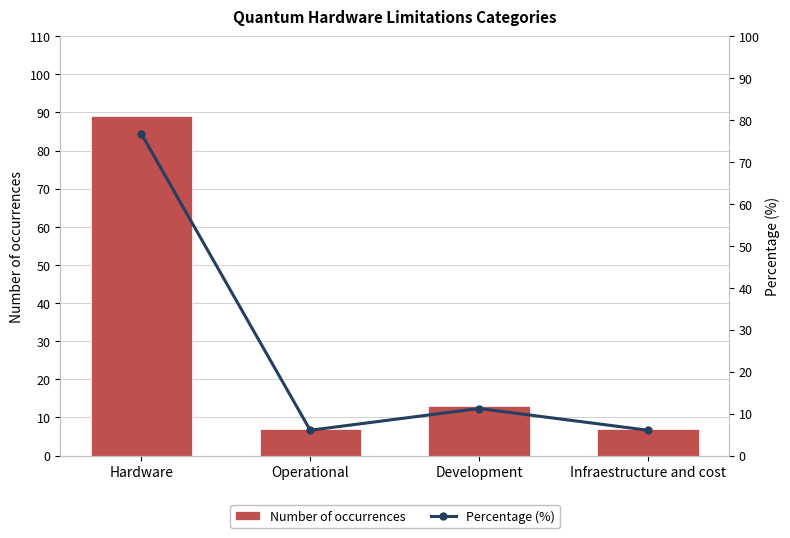

Which series has the widest spread of values?

Number of occurrences